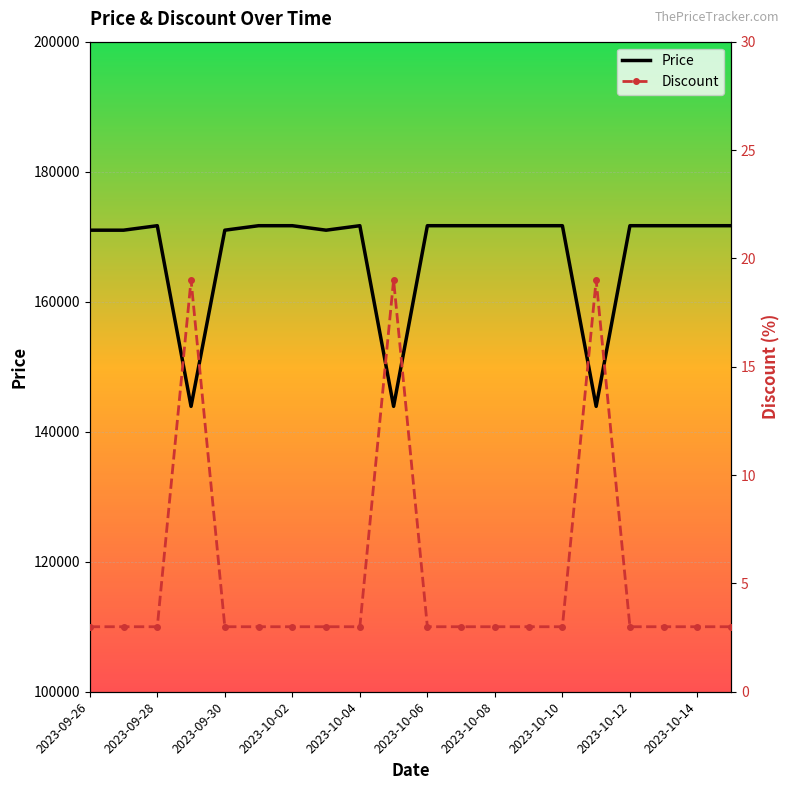

What is the highest value of the Price series?

171690